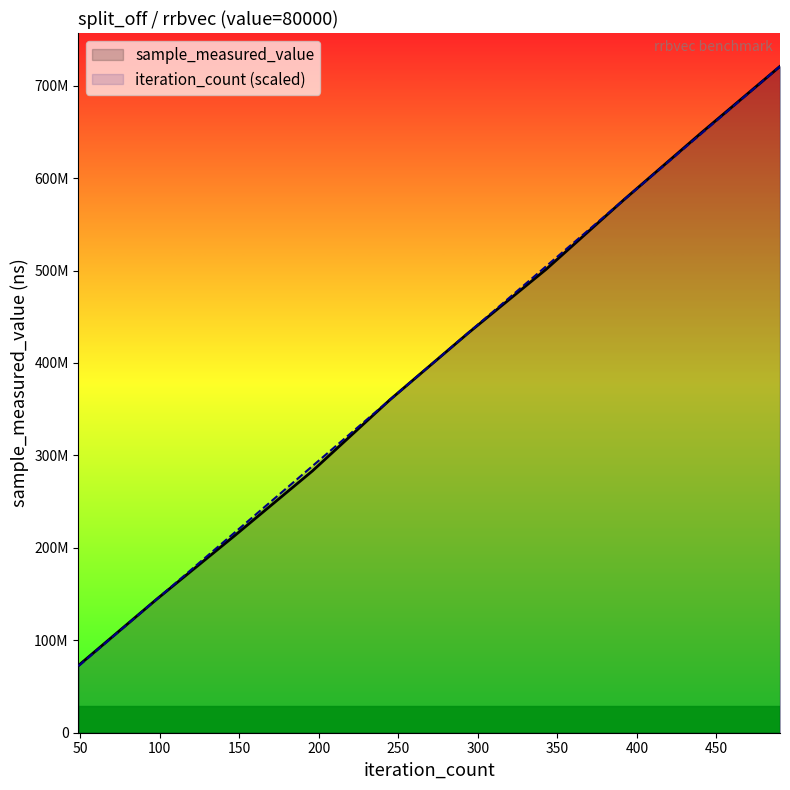

Does the chart display data point markers on the line(s)?

No